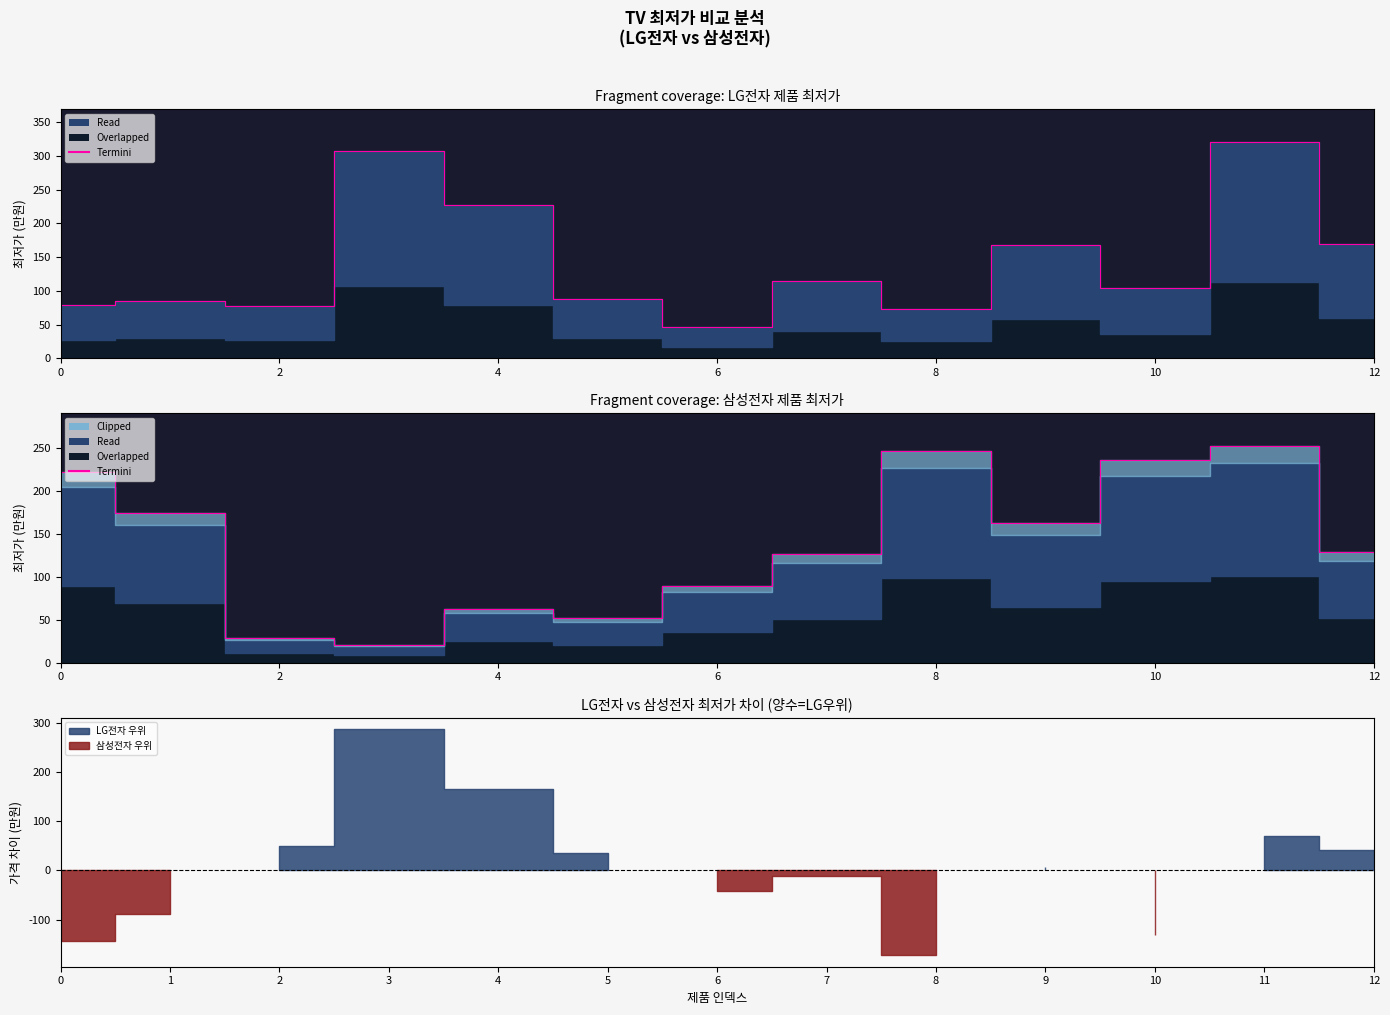

What is the label of the 10th point from the right?

6